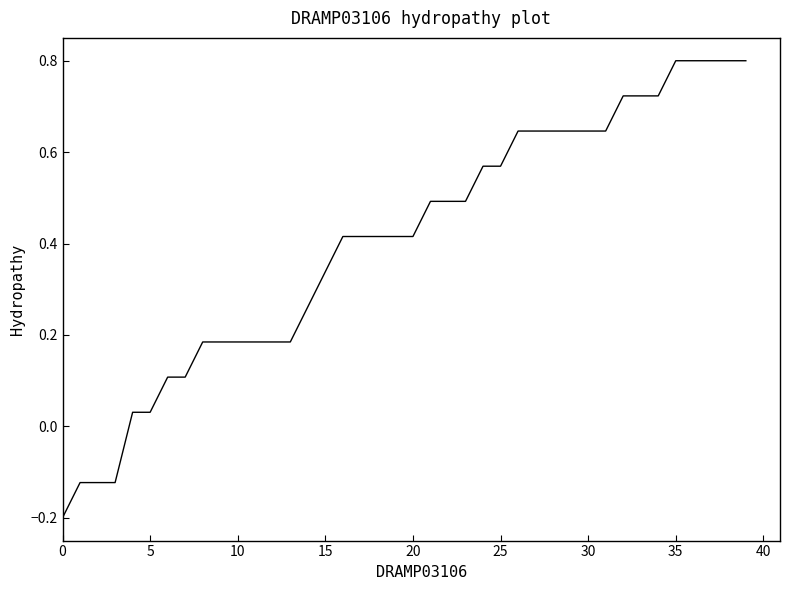

What is the maximum value shown in the chart?

0.8